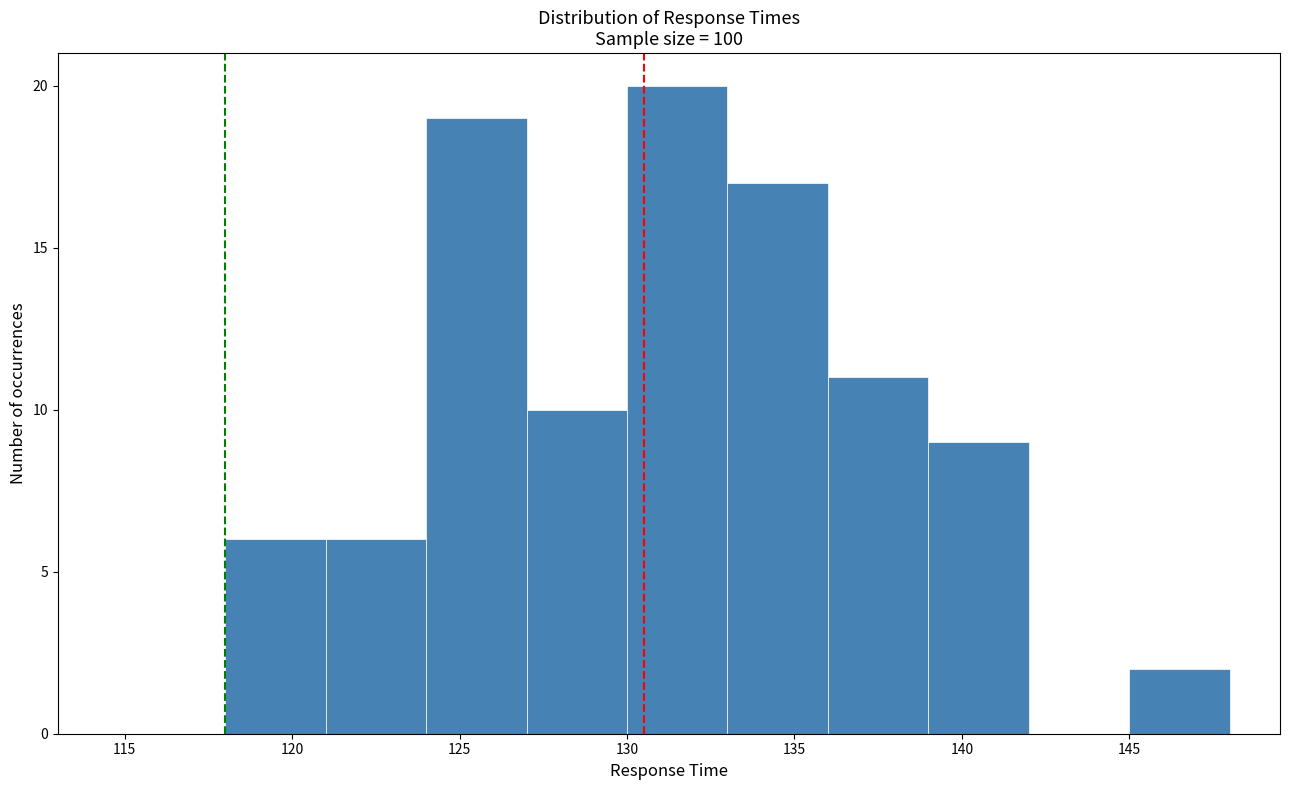

Over which range of the x-axis is the bar tallest?

130 to 133